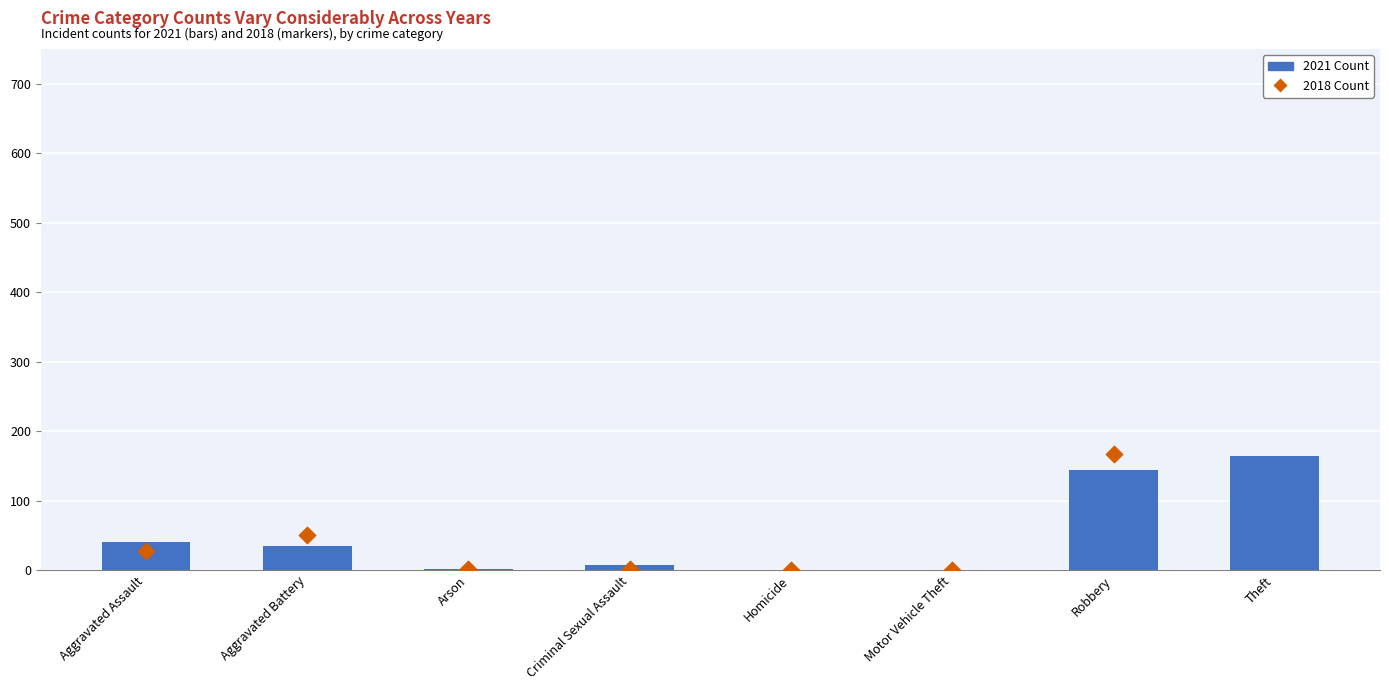

What is the total value across all series at Criminal Sexual Assault?

9